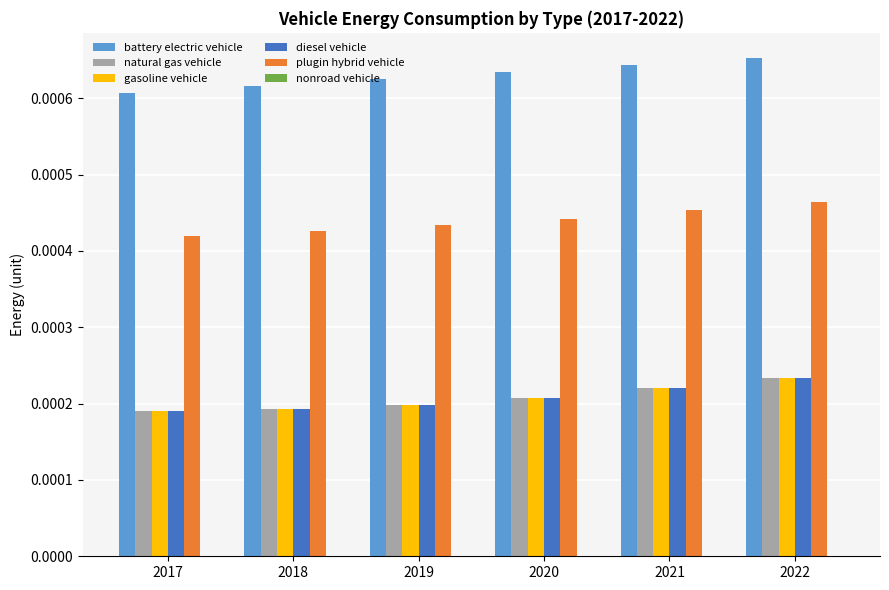

At how many categories does at least one series exceed 0?

6